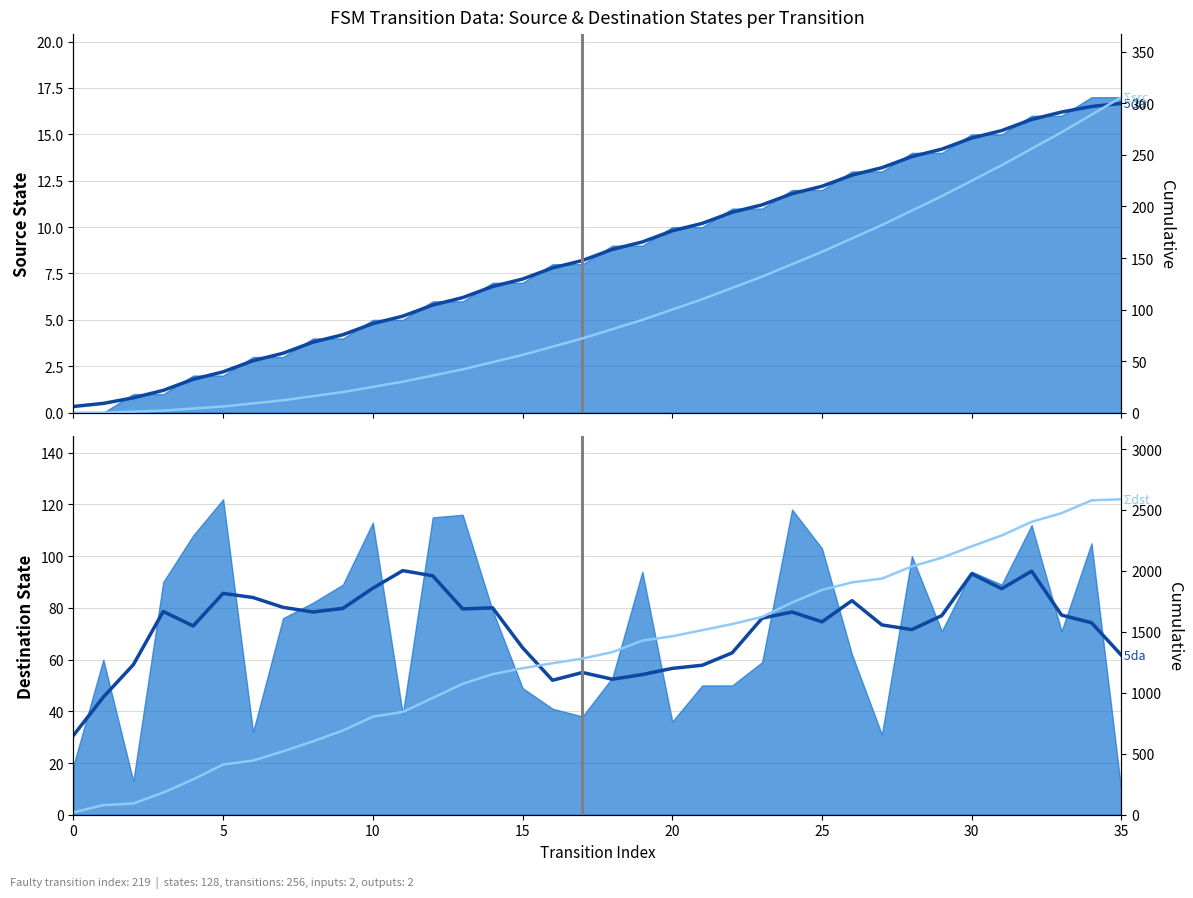

At 35, list the series in order from smallest to largest.

source_state (5pt avg), Σ source_state, destination_state (5pt avg), Σ destination_state